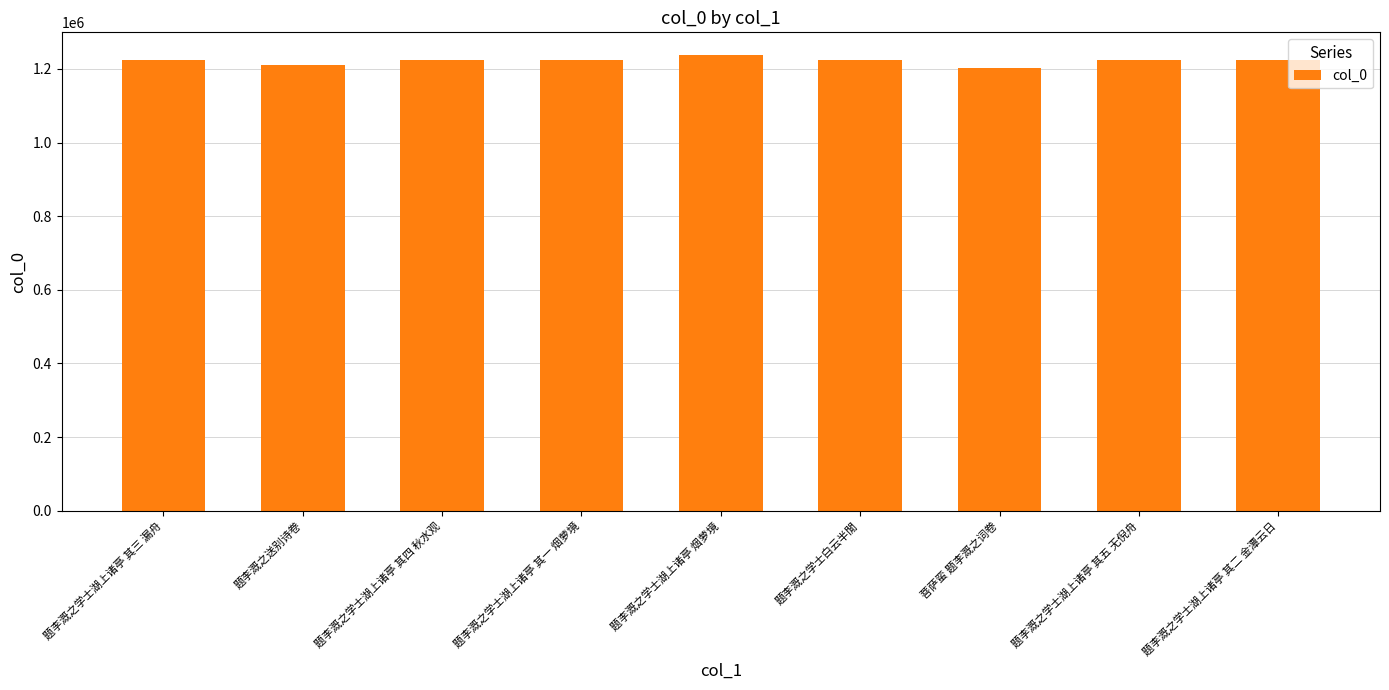

True or false: the data shows 1223698 at 题李溉之学士白云半閒.

True